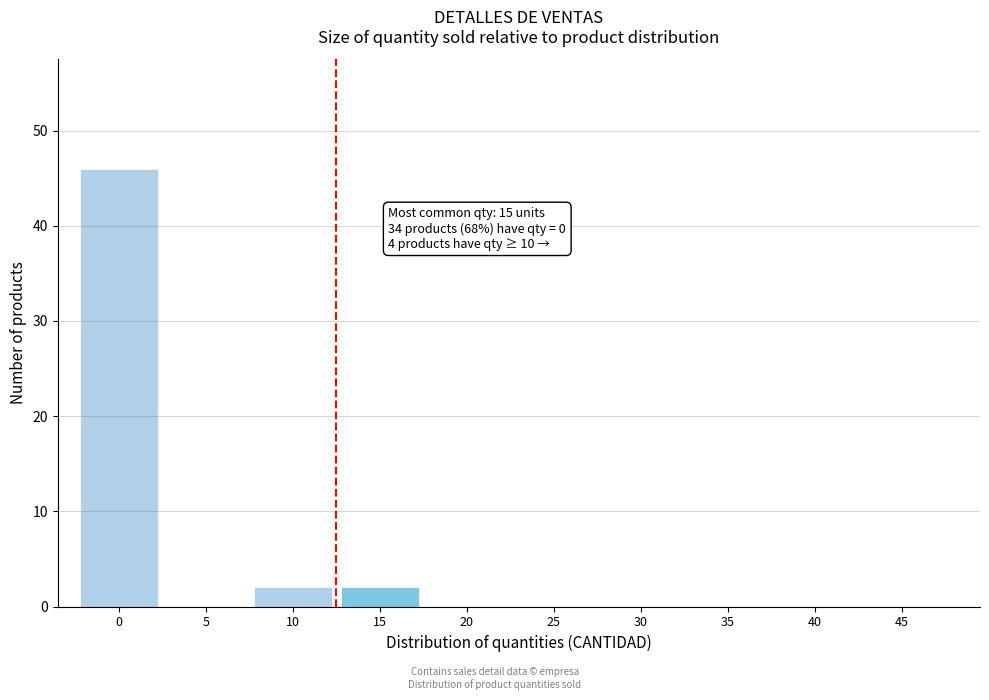

Reading left to right, transcribe all the data shown in this chart.

0=46	5=0	10=2	15=2	20=0	25=0	30=0	35=0	40=0	45=0